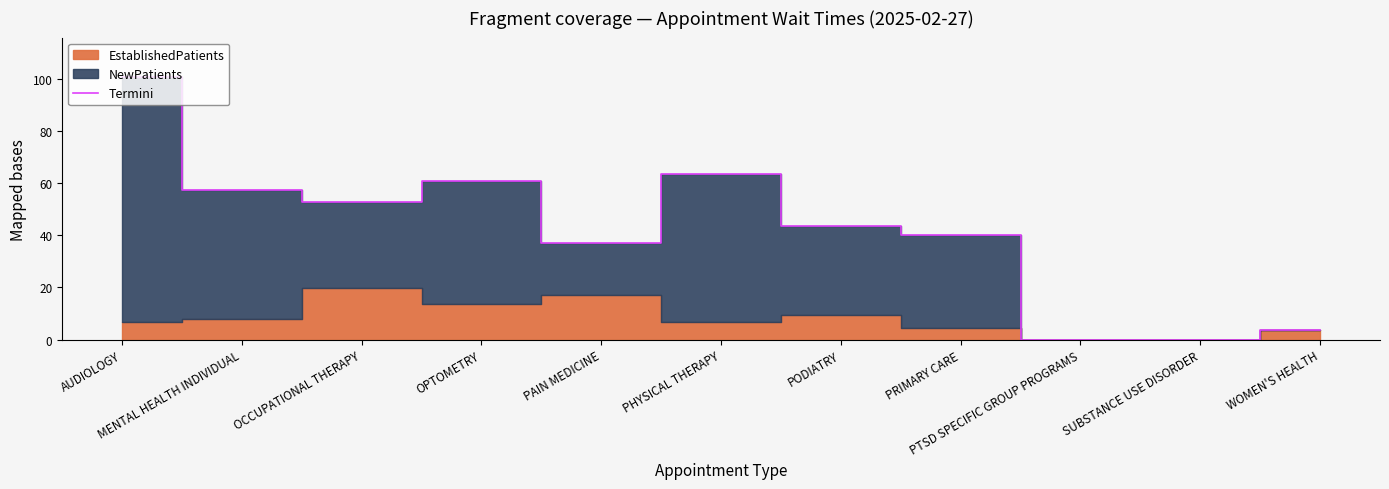

Reading left to right, what are all the values shown in this chart?

AUDIOLOGY=100.6	MENTAL HEALTH INDIVIDUAL=57.4	OCCUPATIONAL THERAPY=52.6	OPTOMETRY=60.7	PAIN MEDICINE=37.1	PHYSICAL THERAPY=63.6	PODIATRY=43.5	PRIMARY CARE=40.2	PTSD SPECIFIC GROUP PROGRAMS=0.0	SUBSTANCE USE DISORDER=0.0	WOMEN'S HEALTH=3.8